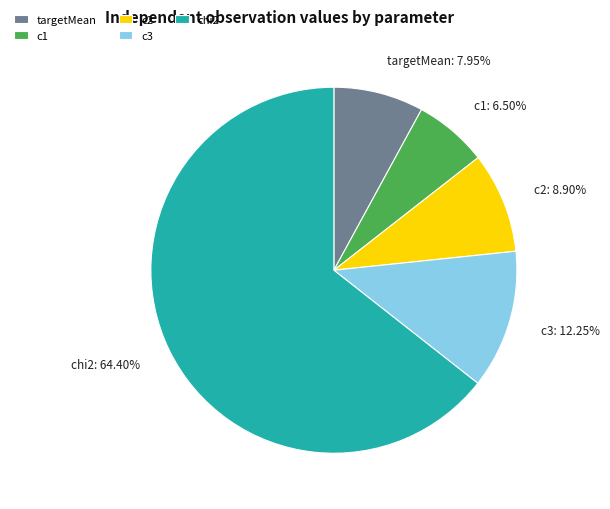

Do targetMean and c3 together represent more than half of the pie?

No